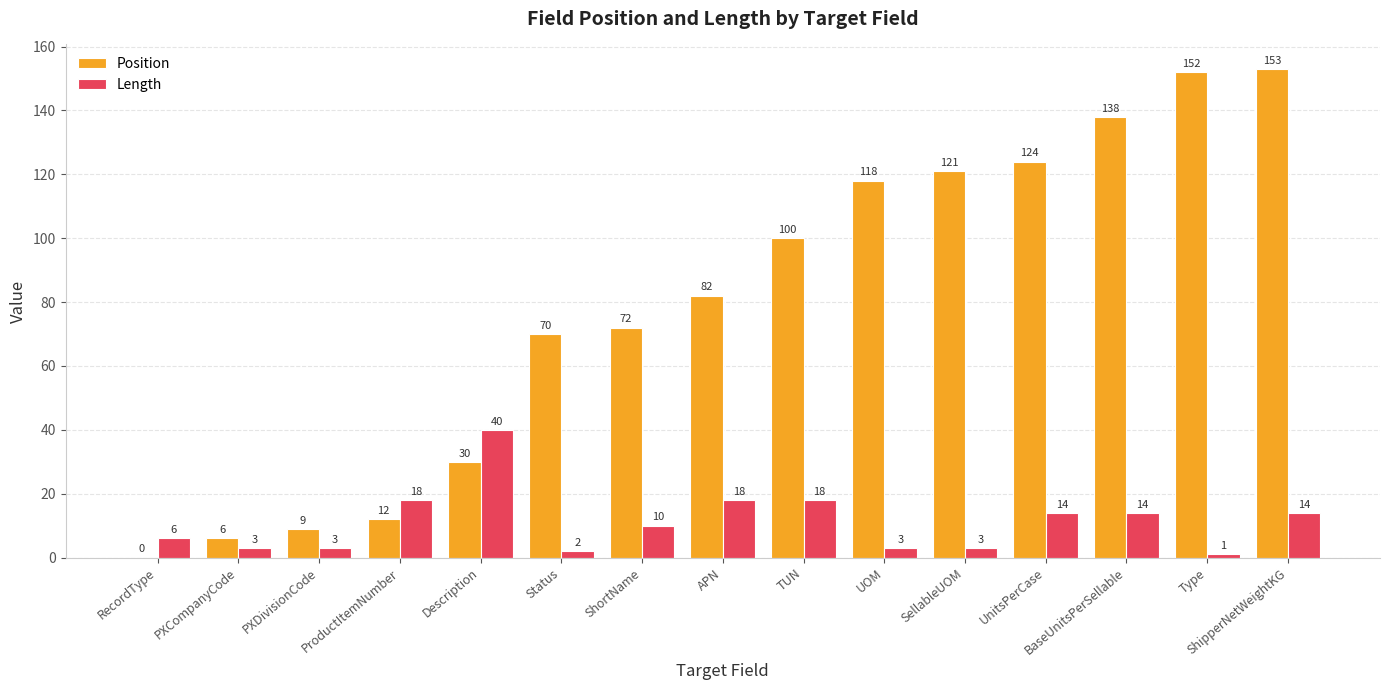

At which category is the sum across all series the highest?

ShipperNetWeightKG